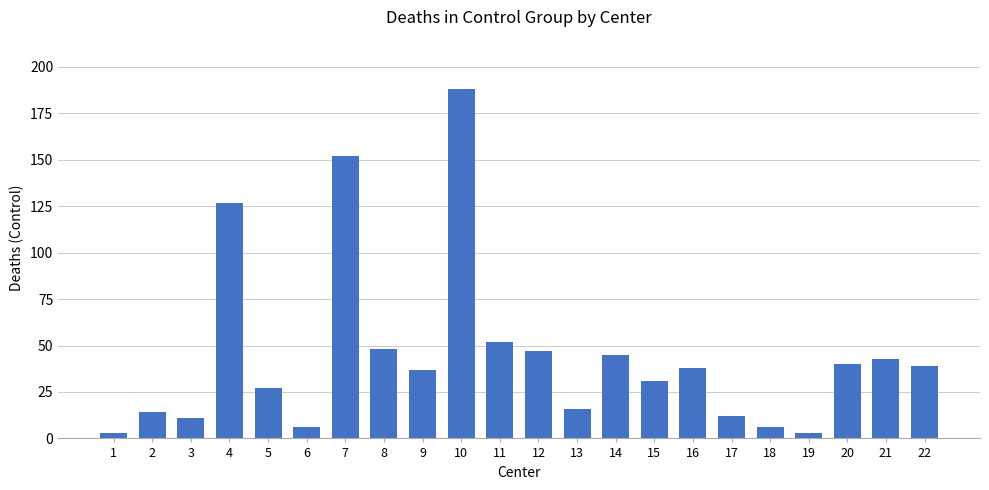

How many bars are there in total?

22